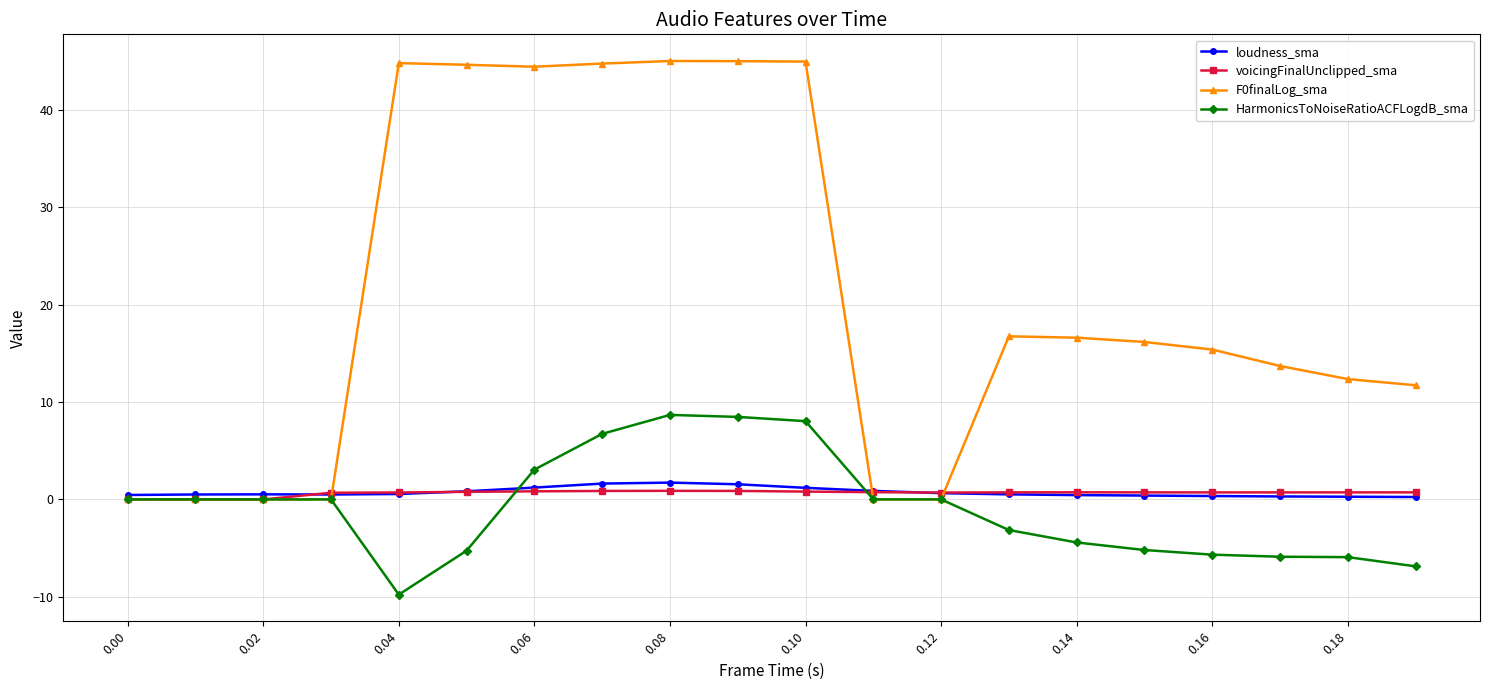

What is the greatest value displayed?

45.0